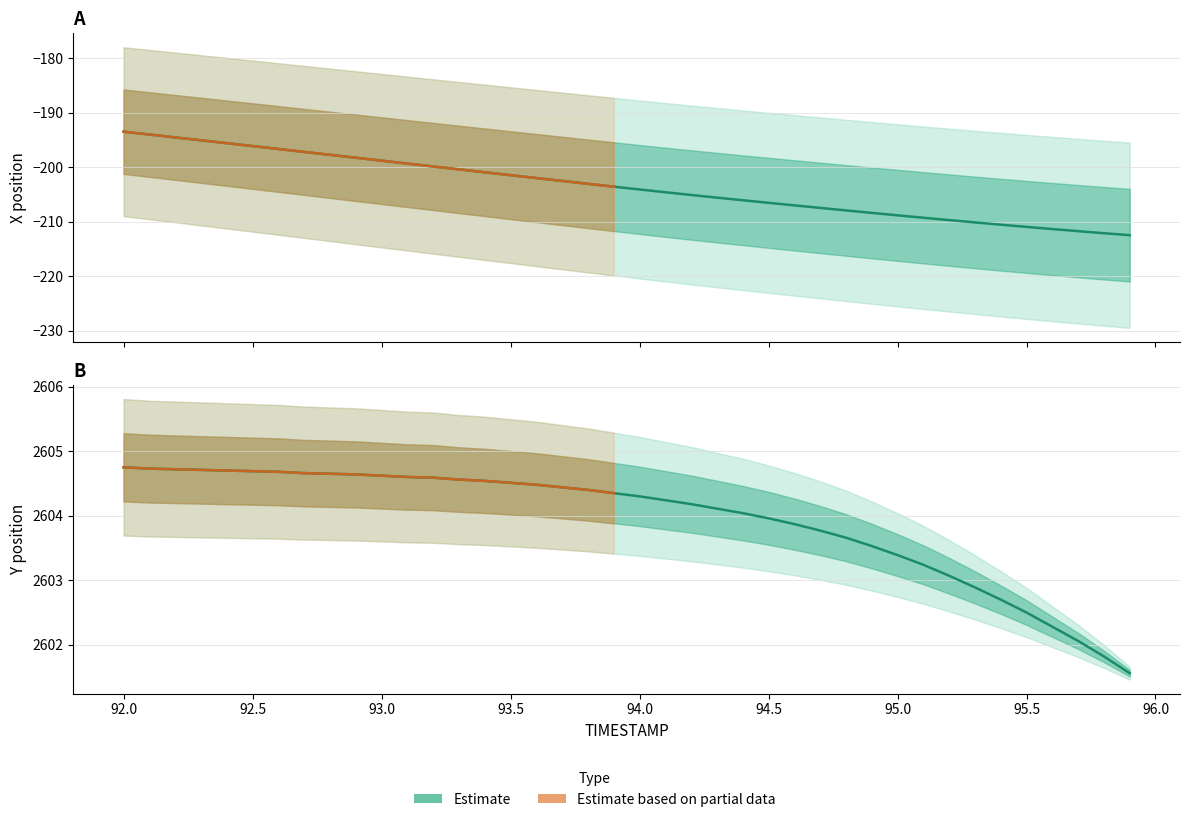

Is the value of X at 16 greater than the value of Y at 93.0?

No